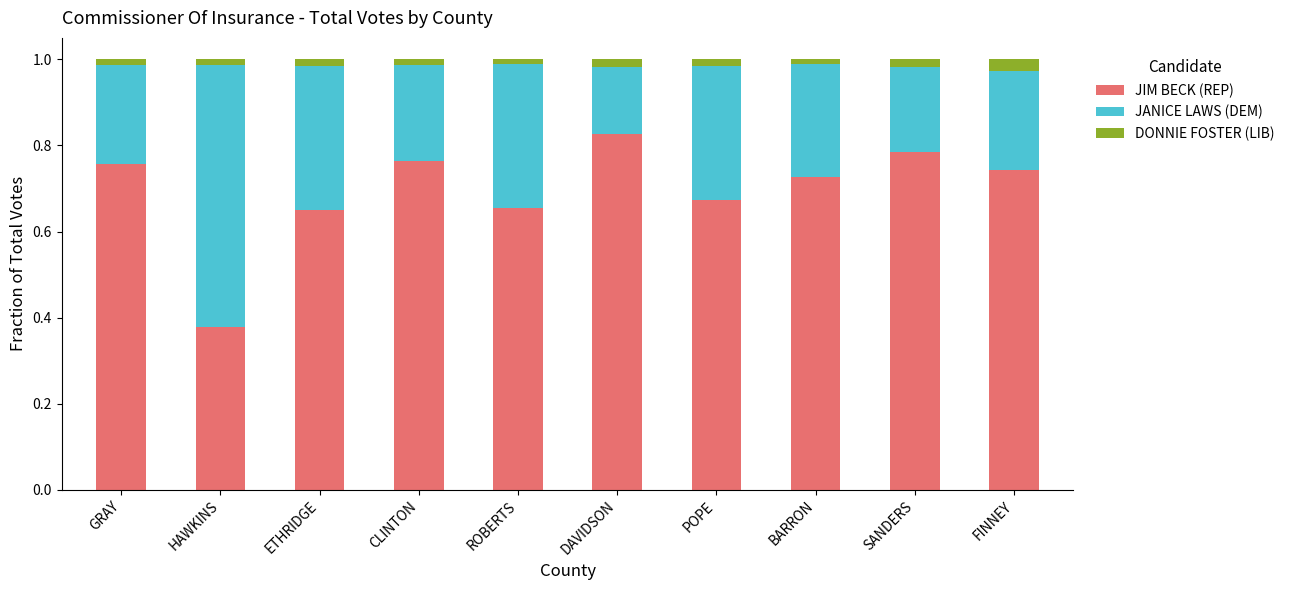

How many distinct data groups are displayed?

3